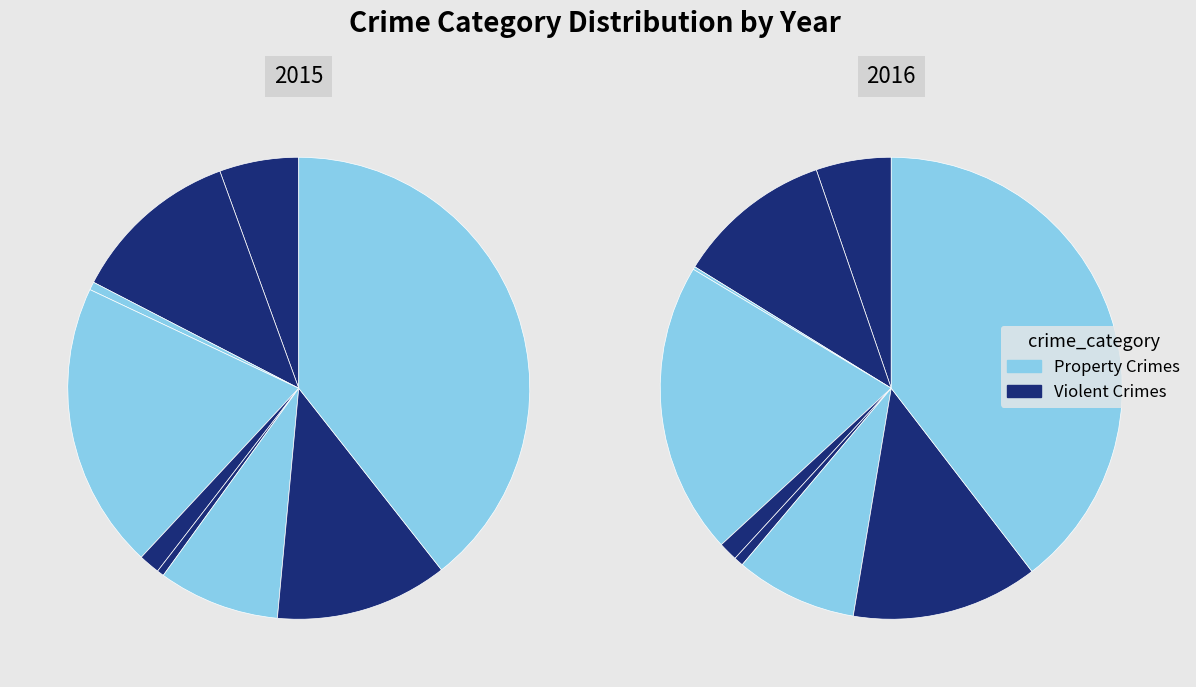

Is there a majority slice in this chart?

No